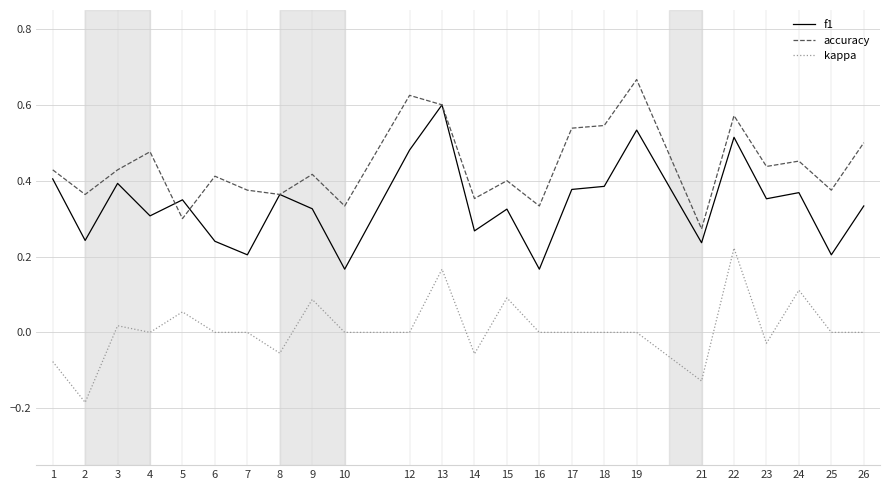

True or false: accuracy and f1 cross at least once.

True